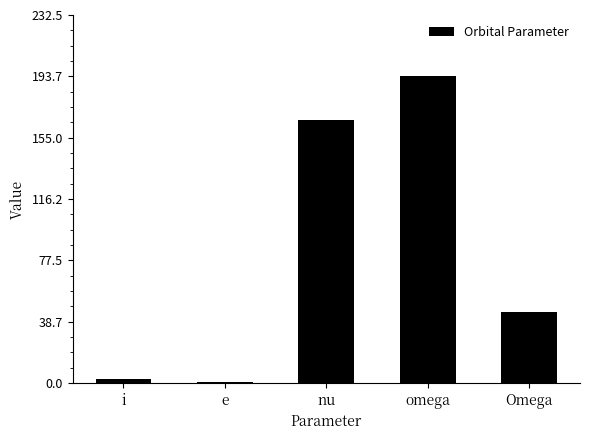

True or false: the data shows 252.9 at nu.

False